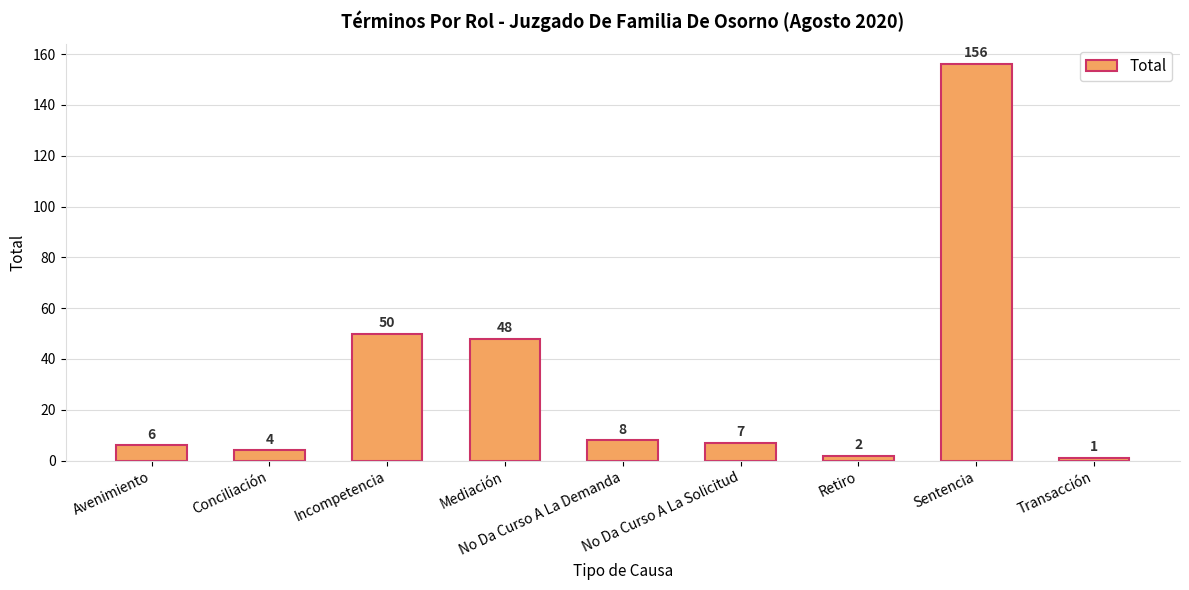

What is the maximum value shown in the chart?

156